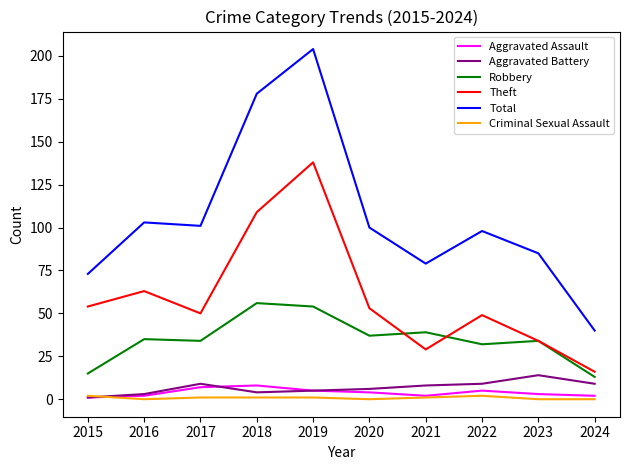

True or false: Robbery has a value of 13 at 2023.

False